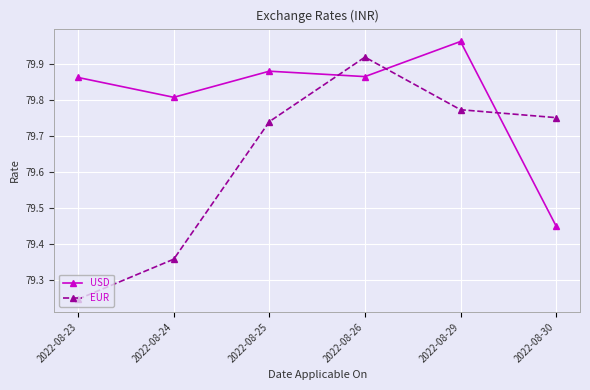

What is the spread (max minus min) of values at 2022-08-30?

0.3